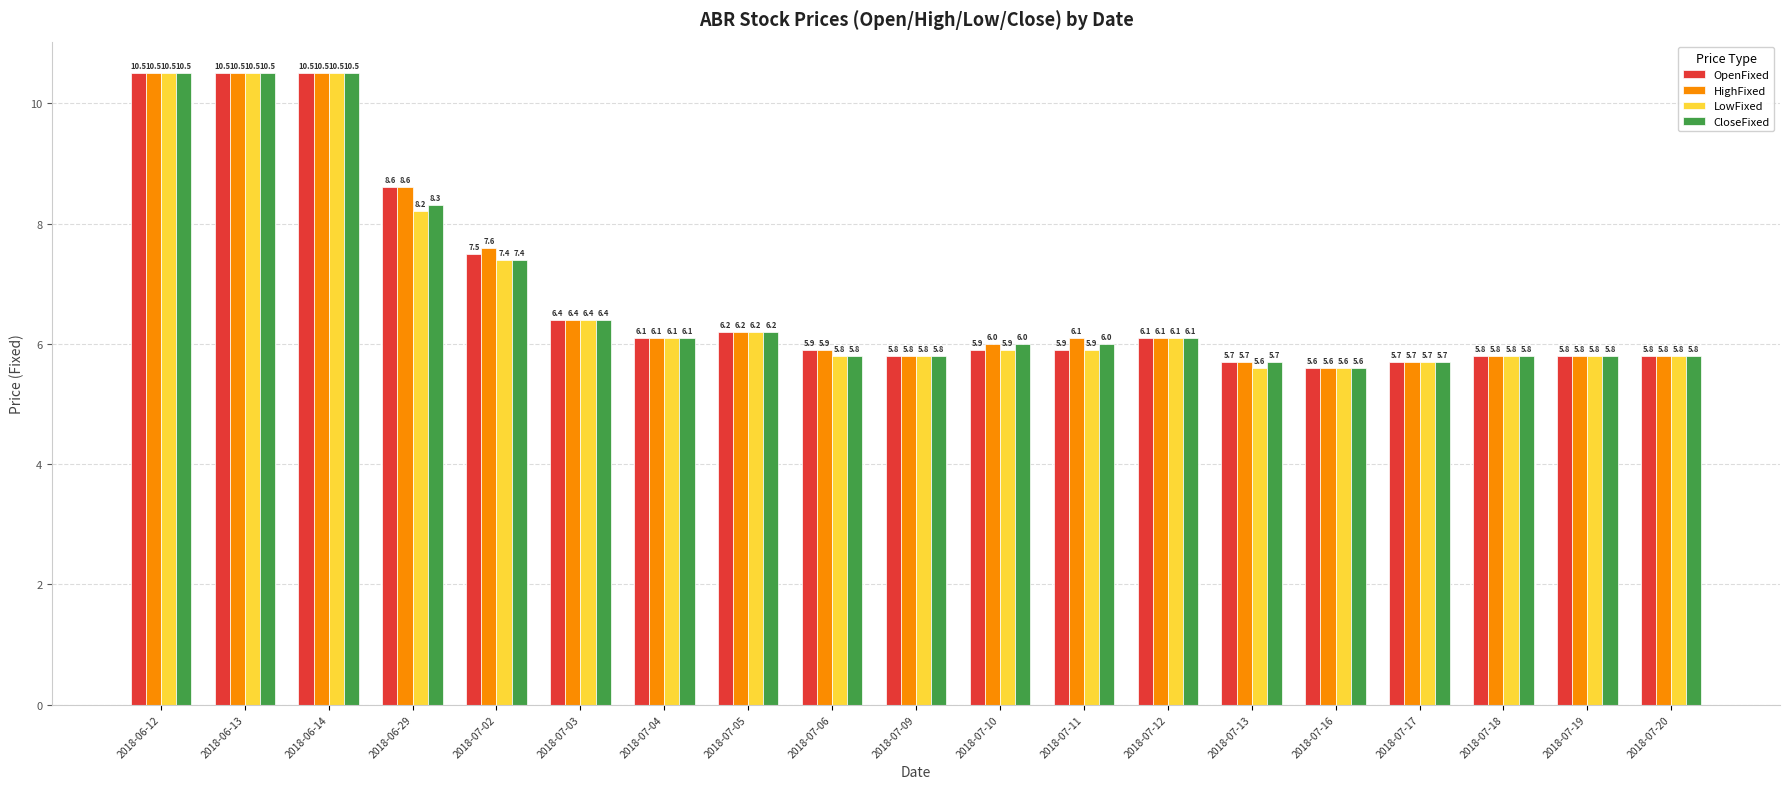

List the series in order of their overall mean, highest first.

HighFixed, OpenFixed, CloseFixed, LowFixed